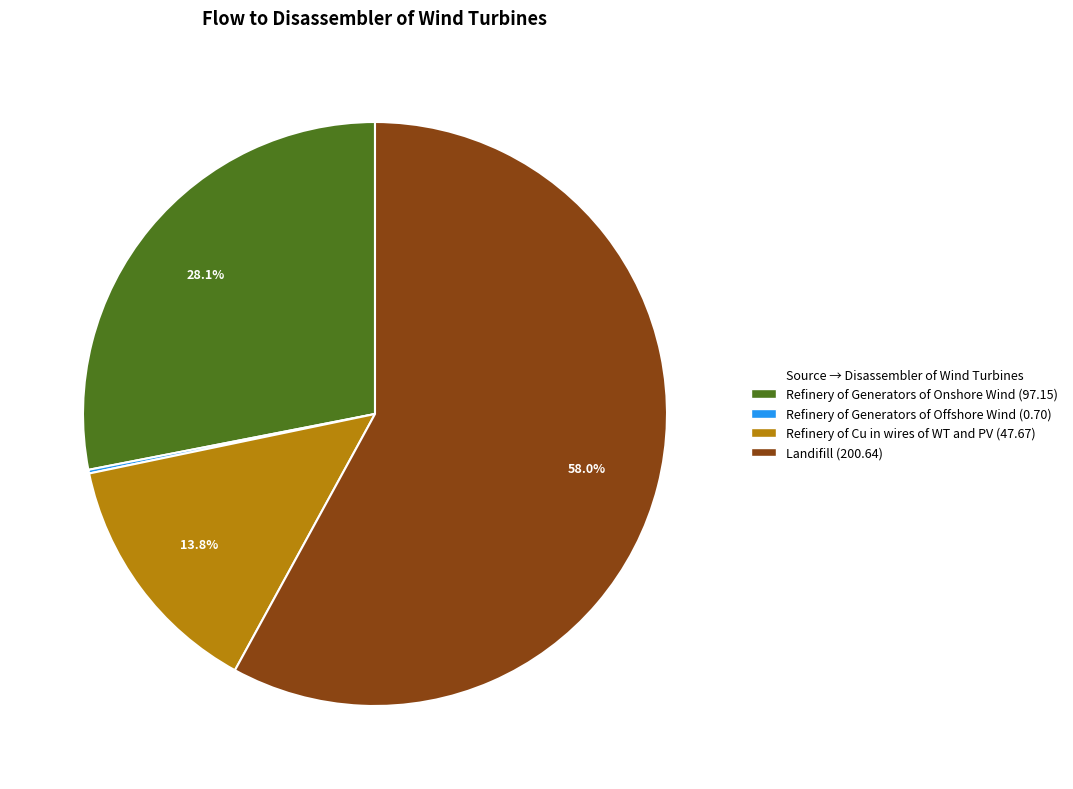

What percentage is NOT represented by Refinery of Cu in wires of WT and PV?

86.2%